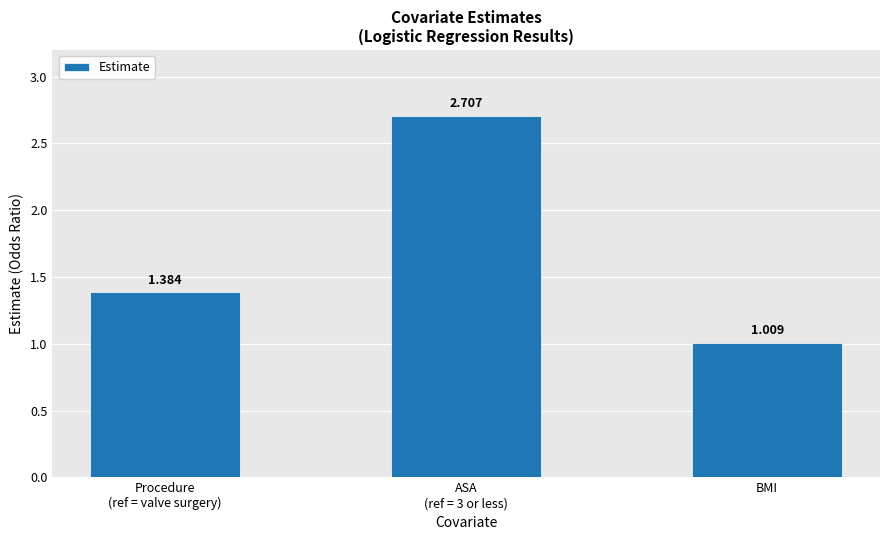

Are the bars grouped side by side (vs. stacked)?

No